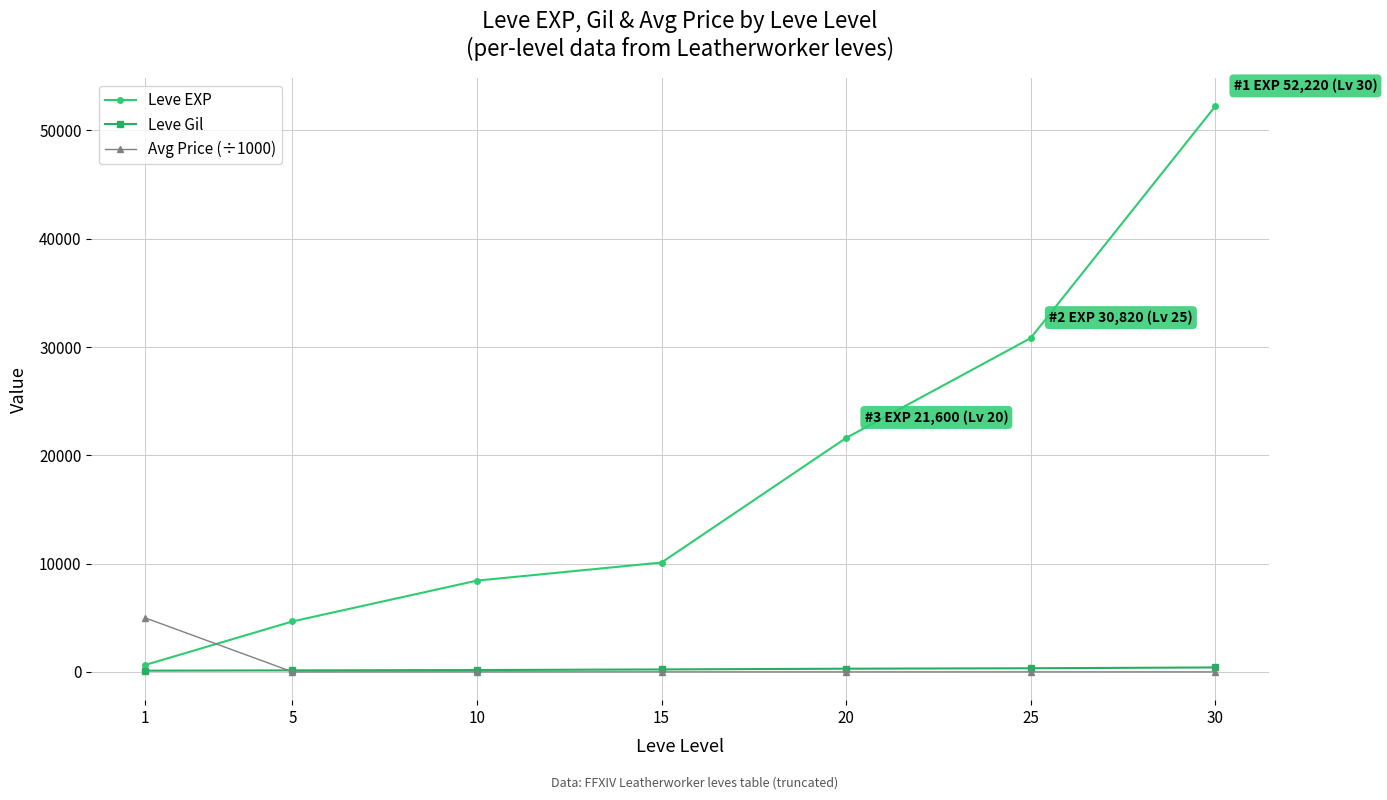

Where do Leve EXP and Avg Price (÷1000) first cross each other?

1 and 5